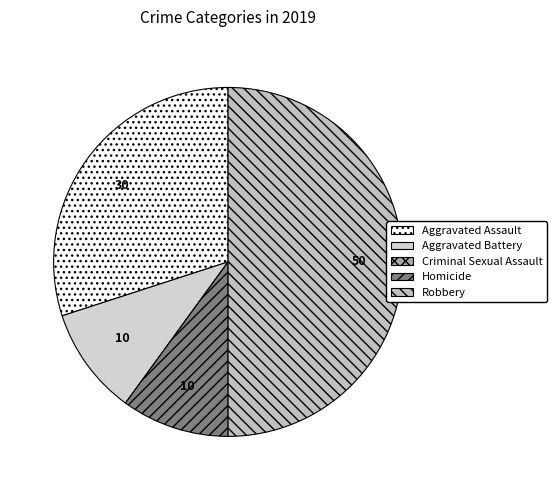

Count the number of slices in the pie.

5